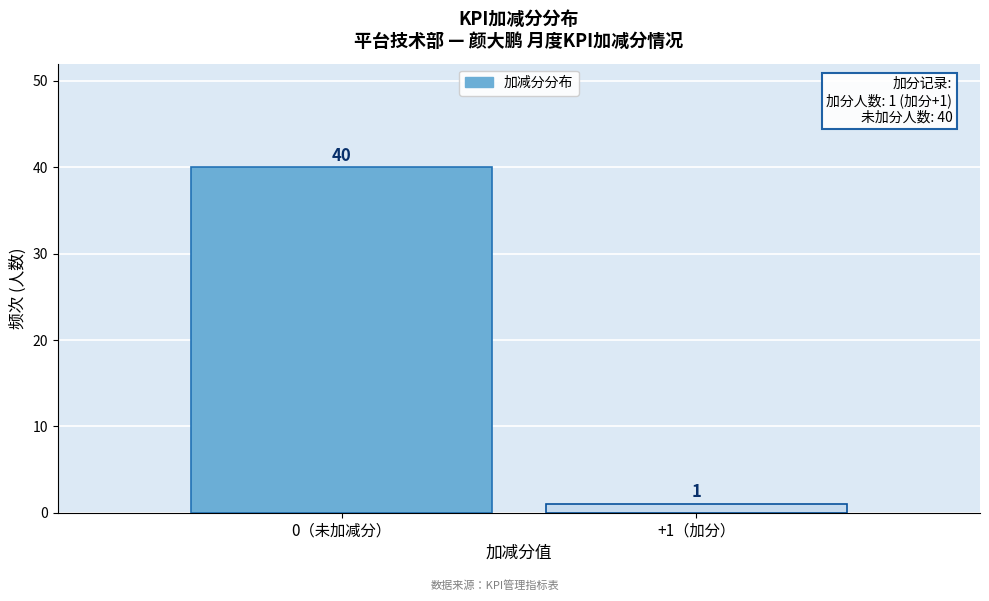

Reading right to left, what are all the values shown in this chart?

1	40